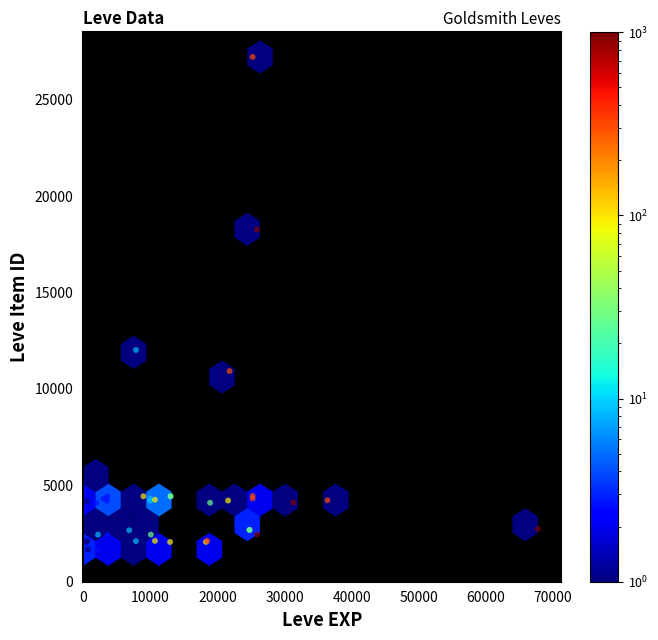

What Y value in the scatter plot is closest to 14448?

12018